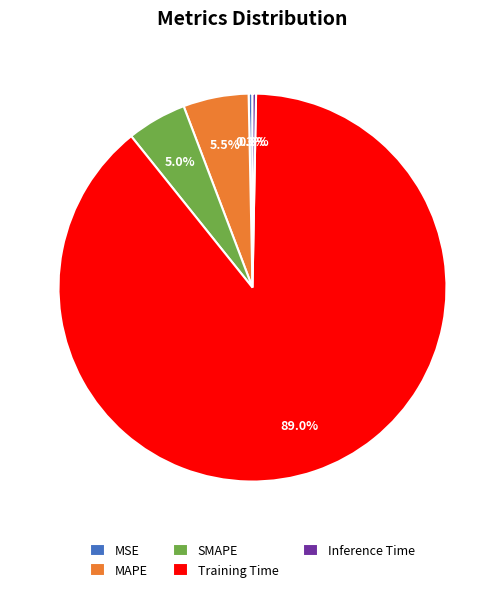

Which slice is the largest?

Training Time